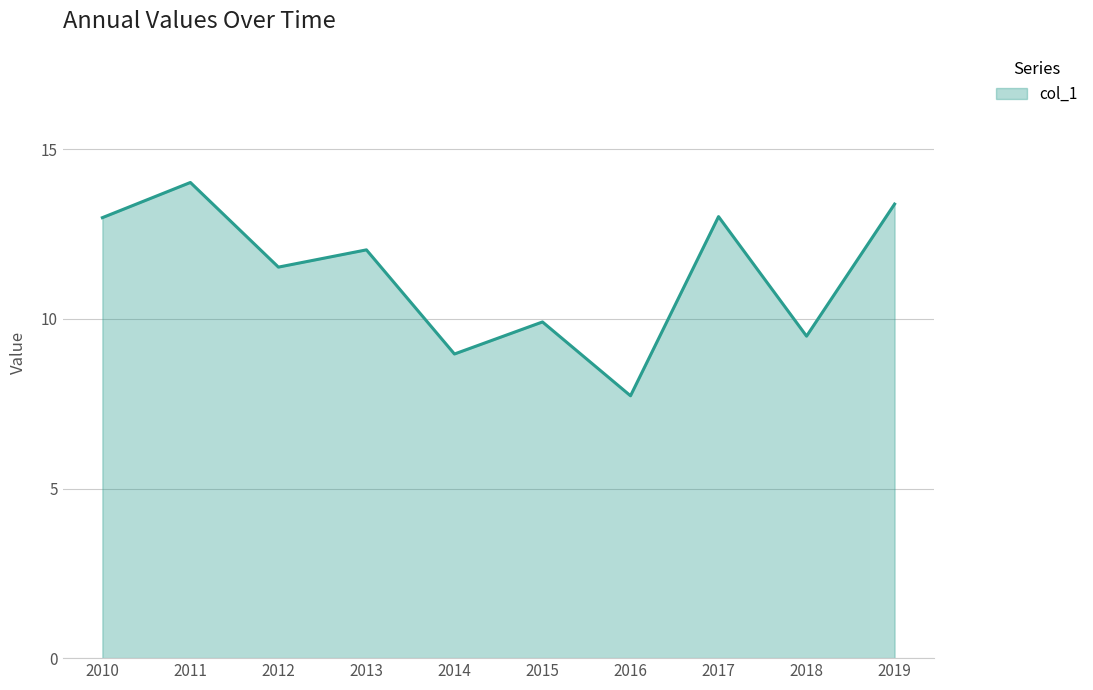

What is the average value?

11.3